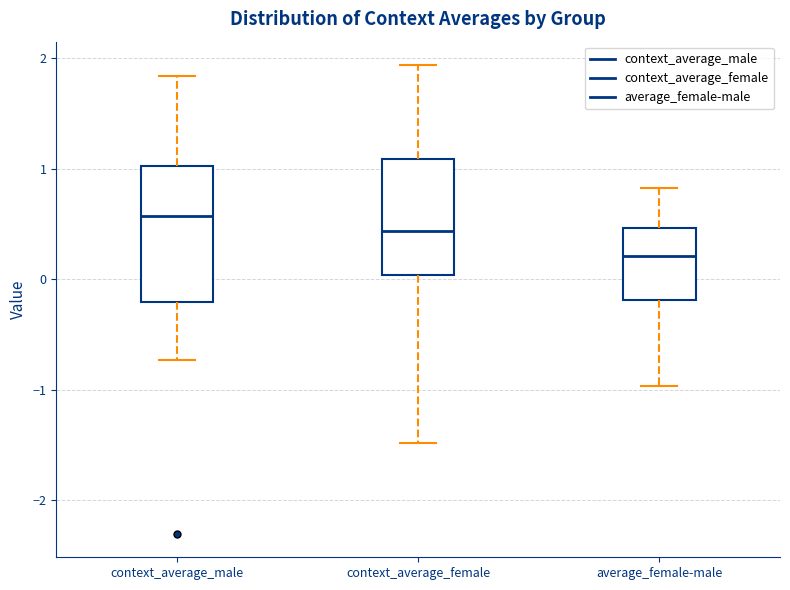

Reading left to right, read every box against the y-axis: the position of its median line, the range the box covers, and the ends of its whiskers. The values are not printed on the chart, so give them approximately, as read against the axis.

context_average_male: median 0.6, box -0.2 to 1.0, whiskers -0.7 to 1.8
context_average_female: median 0.4, box 0.0 to 1.1, whiskers -1.5 to 1.9
average_female-male: median 0.2, box -0.2 to 0.5, whiskers -1.0 to 0.8